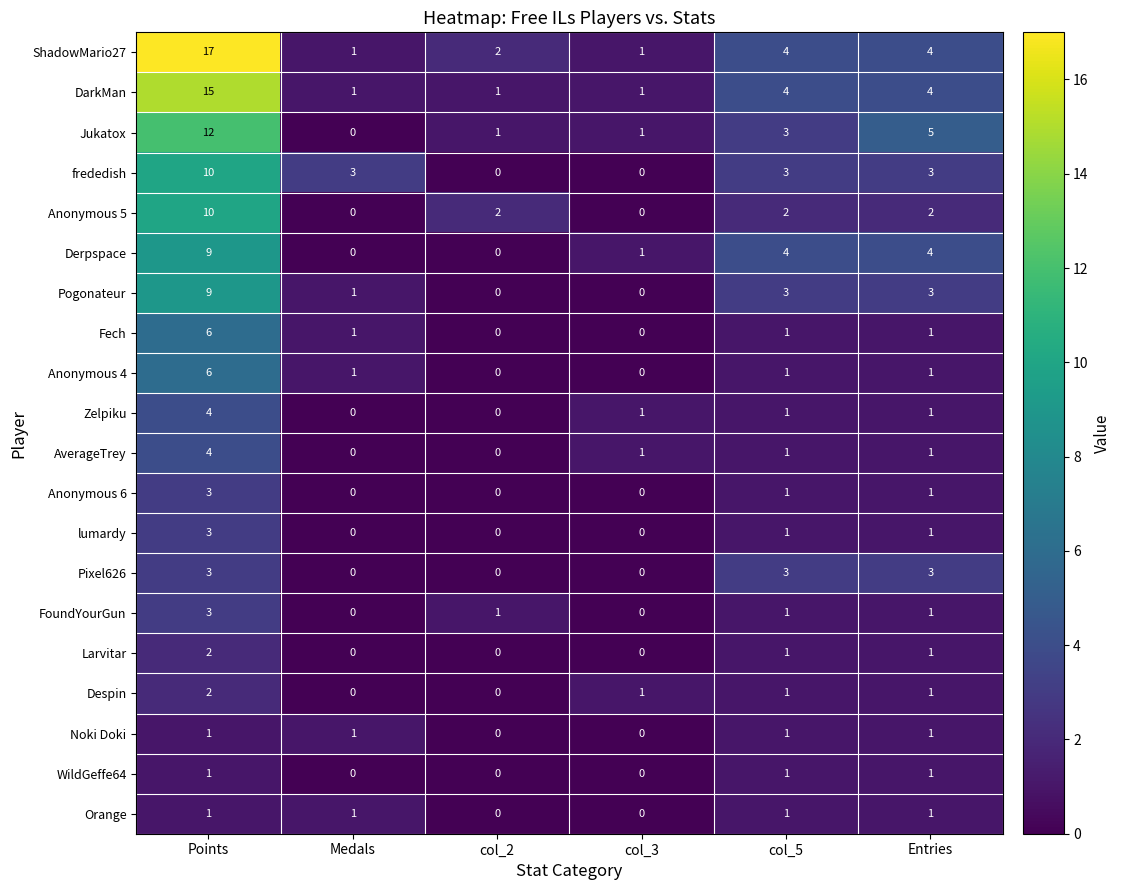

True or false: ShadowMario27 has a value of 1 at col_3.

True